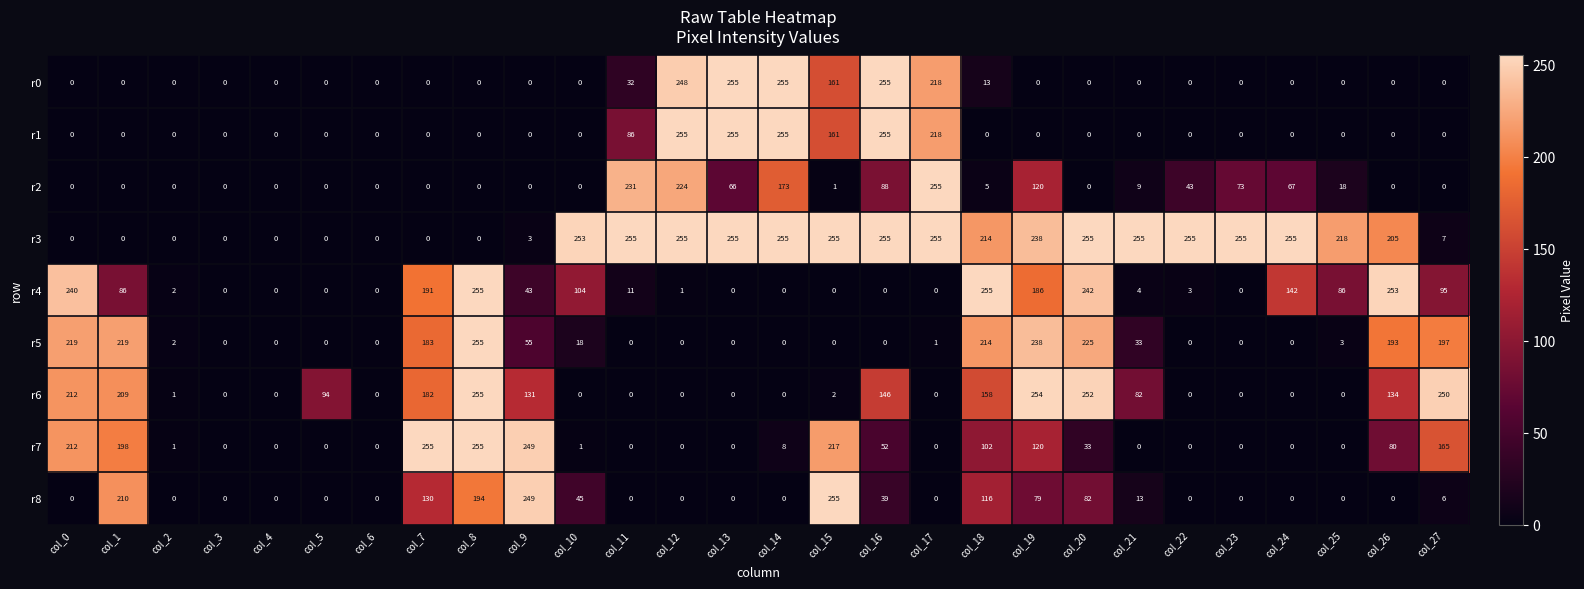

Which series changed the most between col_20 and col_26?

r6